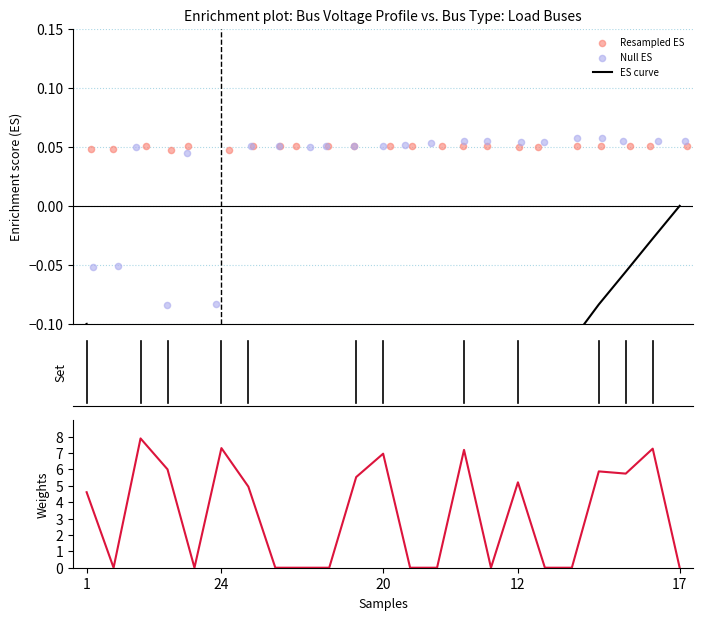

Is the value of Pd (scaled) at 17 greater than the value of Resampled ES at 16?

No